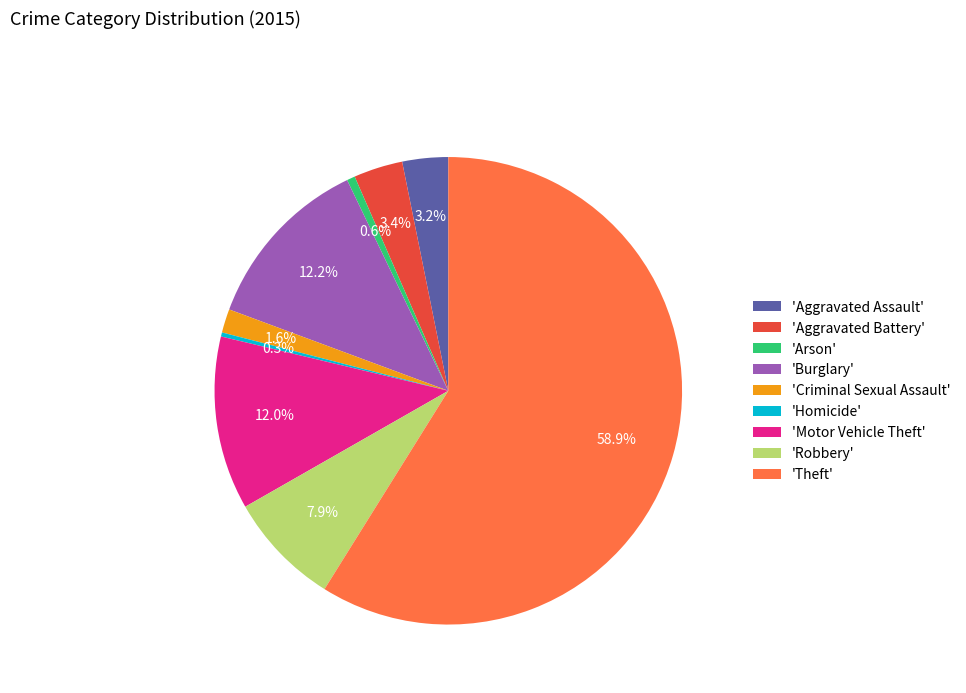

What is the largest slice in the pie chart?

'Theft'